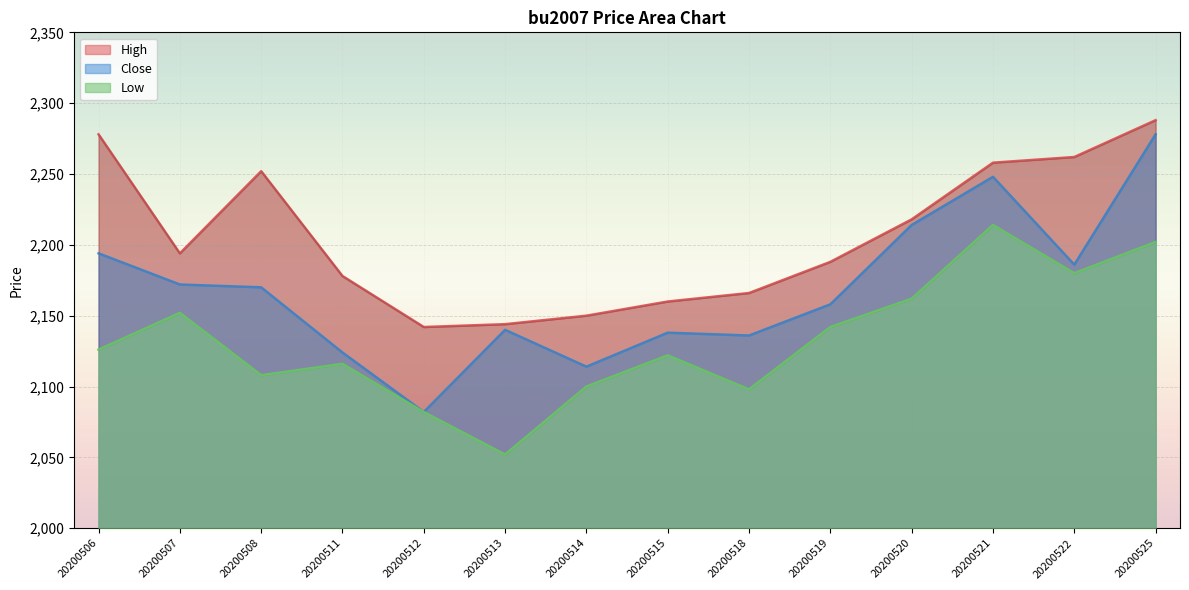

What are all the series names shown in the legend?

High, Close, Low